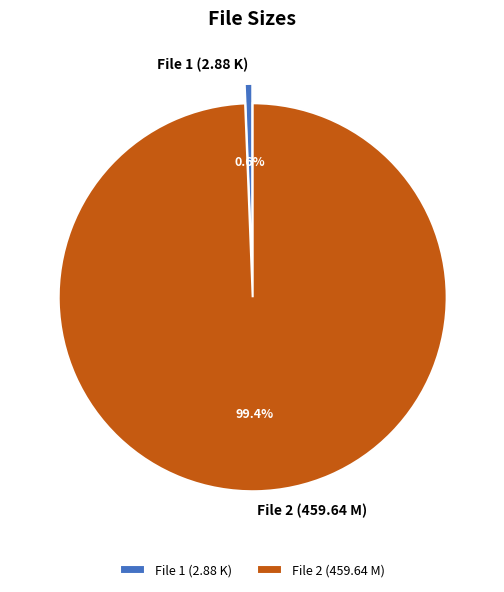

Combined, do File 1 (2.88 K) and File 2 (459.64 M) account for over 50%?

Yes